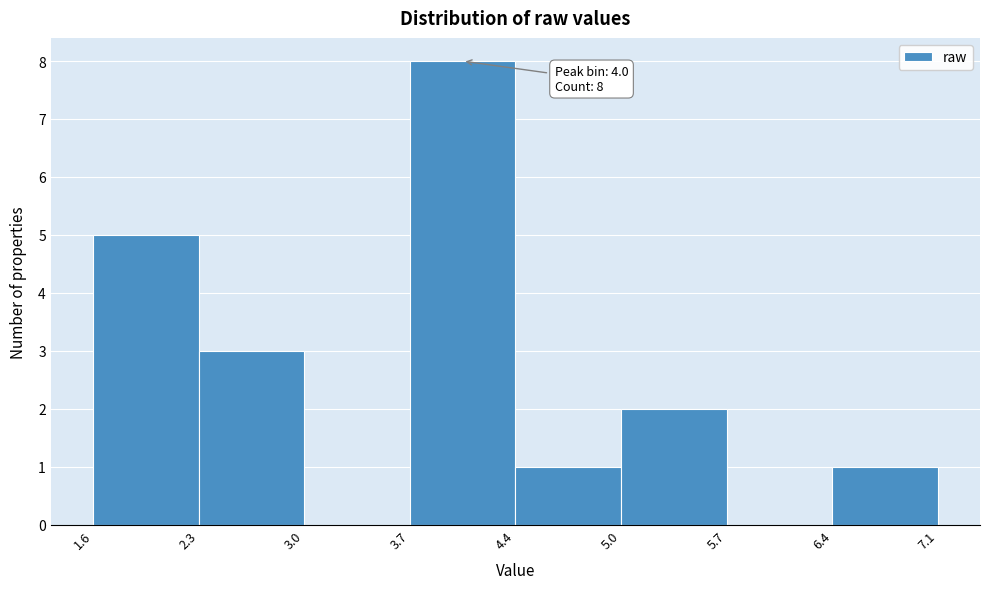

Which range on the x-axis has the tallest bar?

3.7 to 4.4